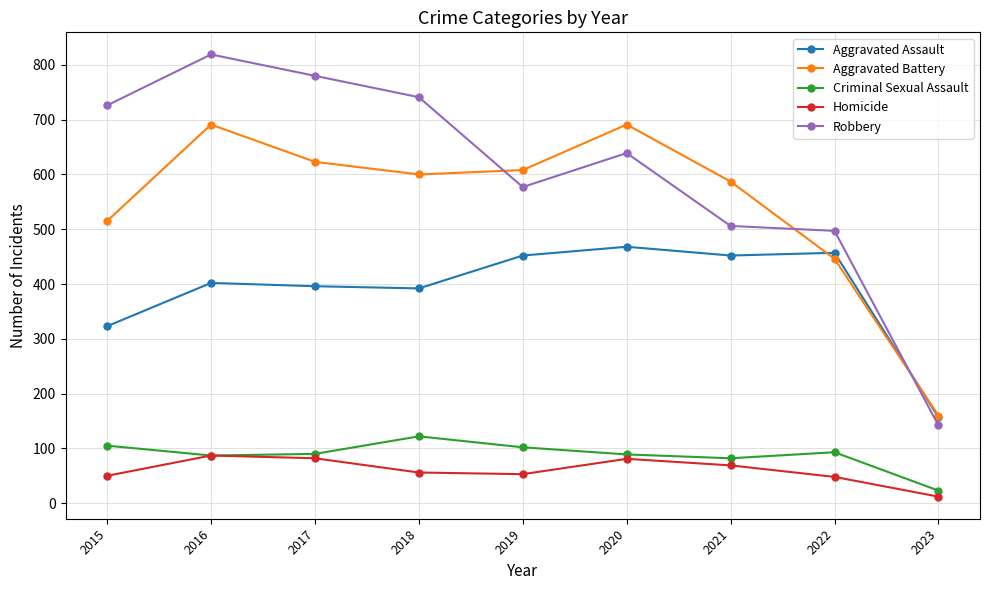

The Criminal Sexual Assault series shows 102 at 2019. True or false?

True